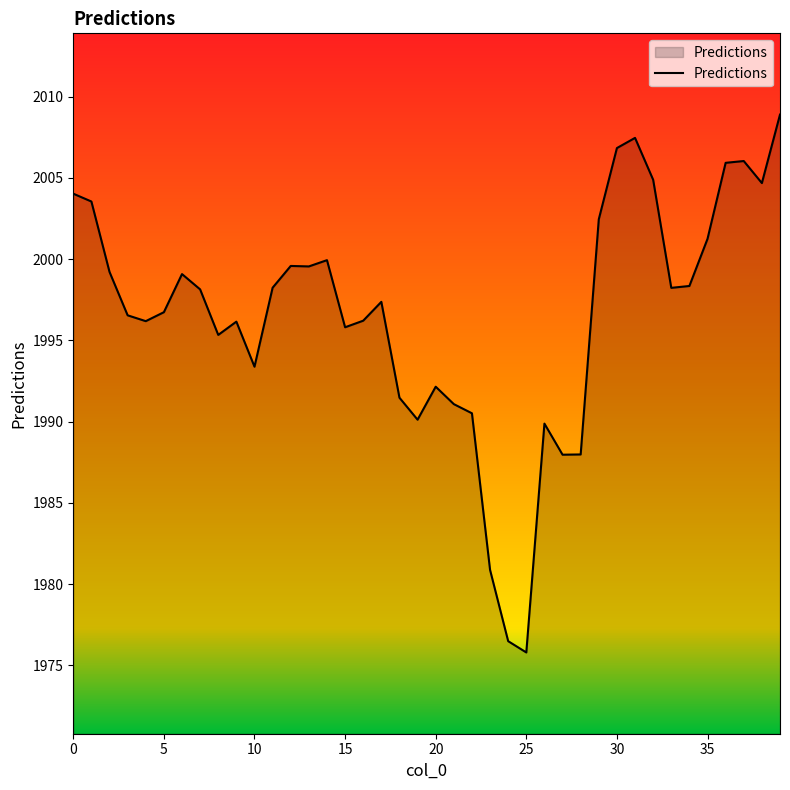

What is the difference between the maximum and minimum values?

33.1